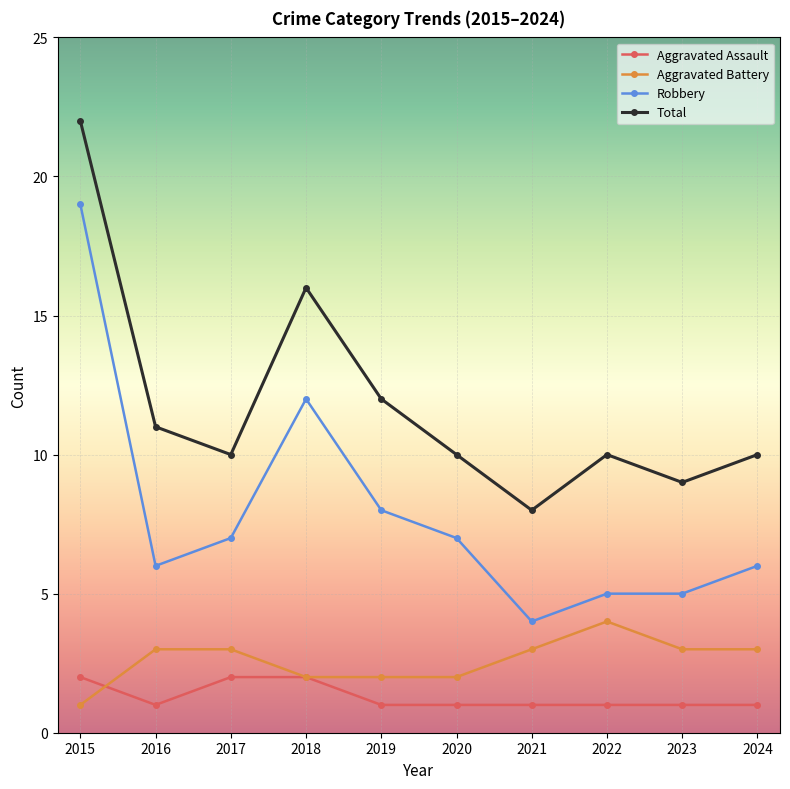

In Total, how many points are higher than both neighbors (excluding endpoints)?

2